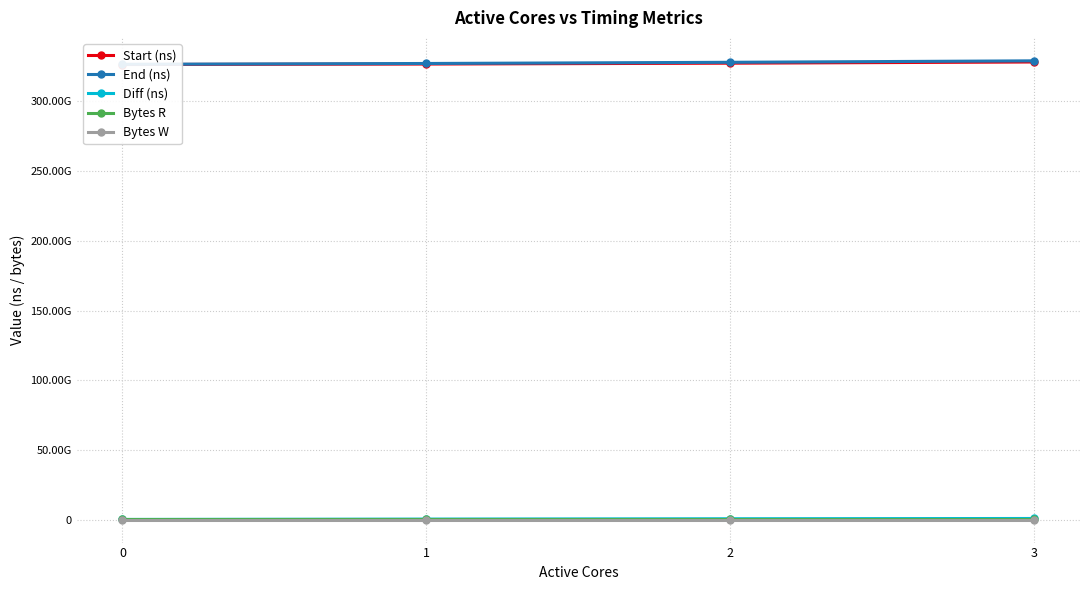

The Diff (ns) series shows 639089586 at 2. True or false?

True